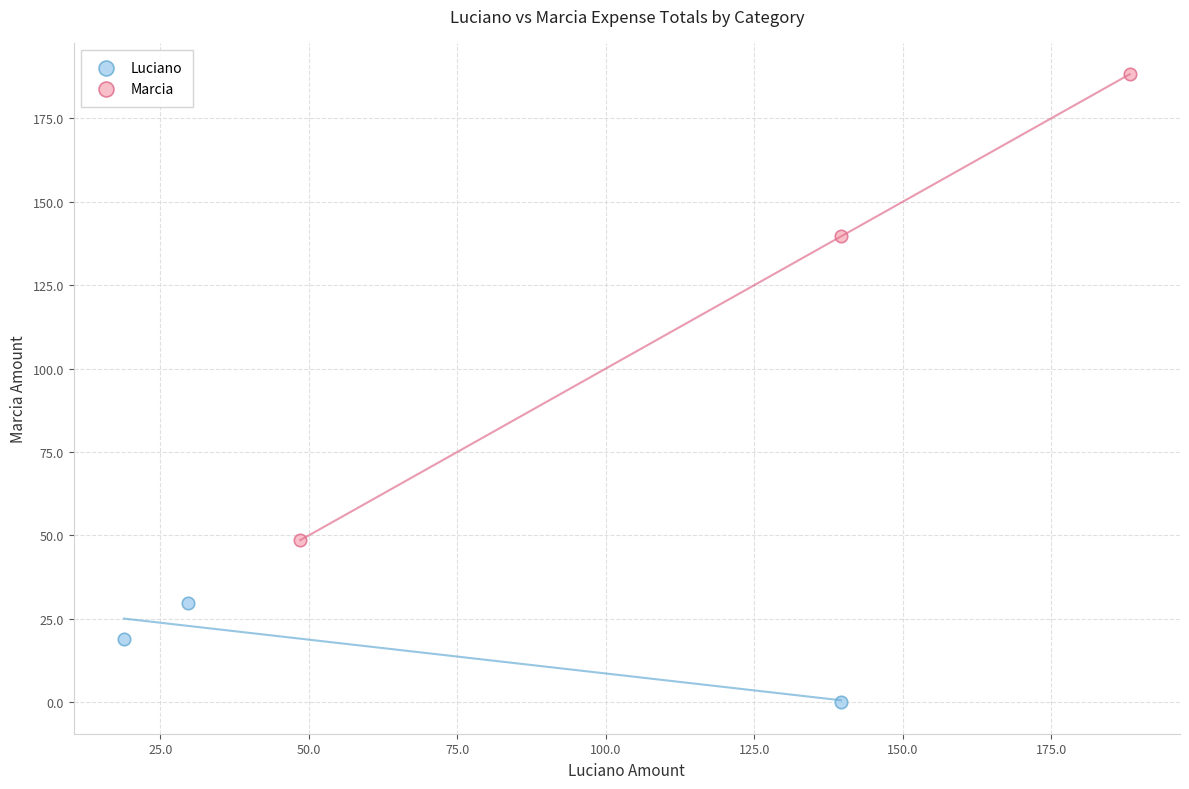

Which series reaches the minimum Y coordinate?

Luciano